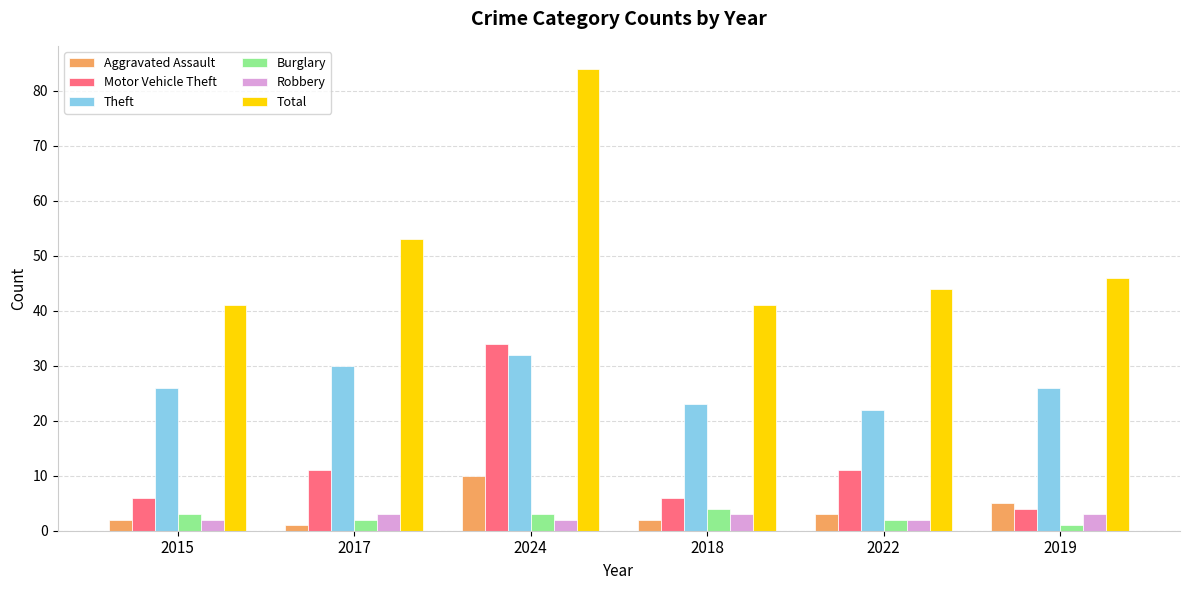

Where is Total nearest to the value 62?

2017